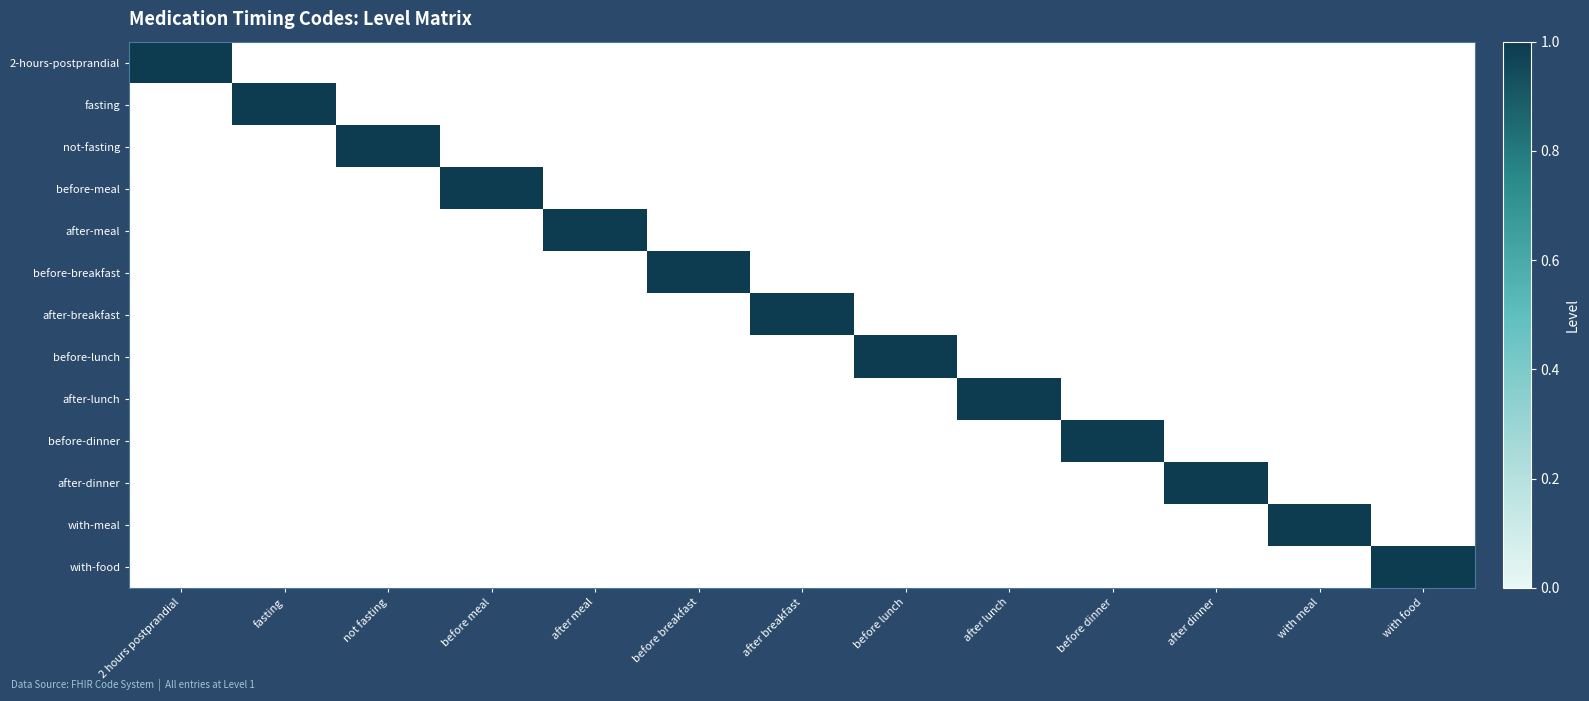

How many data points does each series have?

13